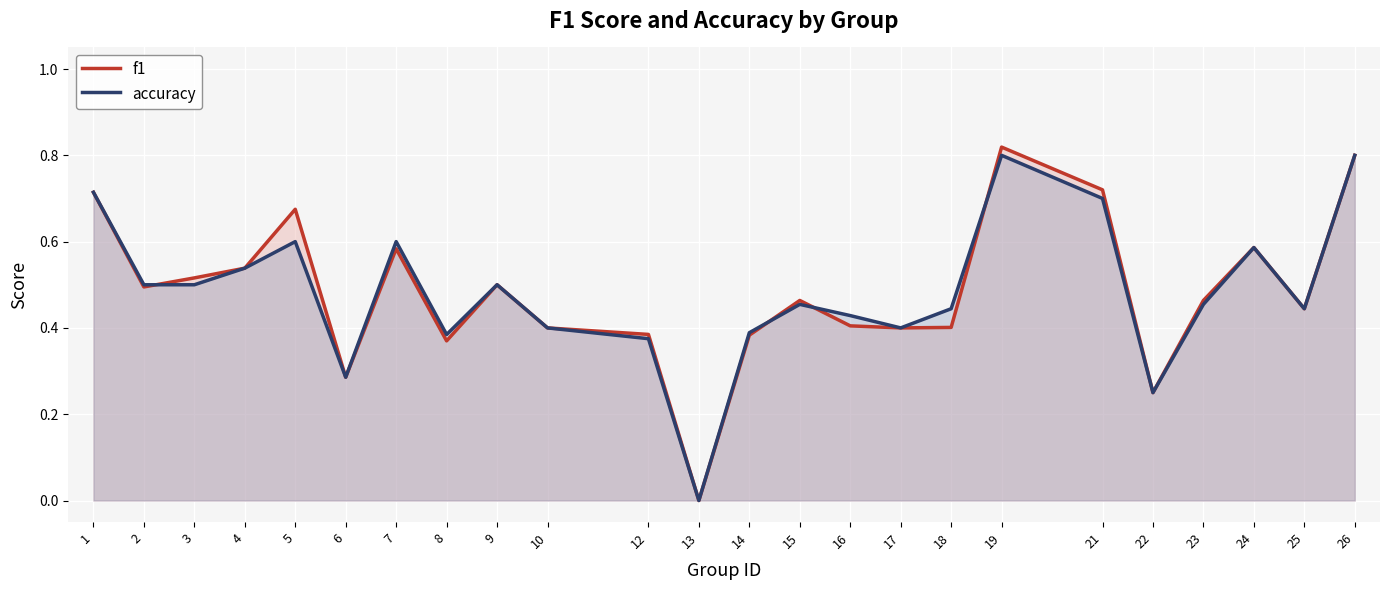

How many times do f1 and accuracy cross each other?

4